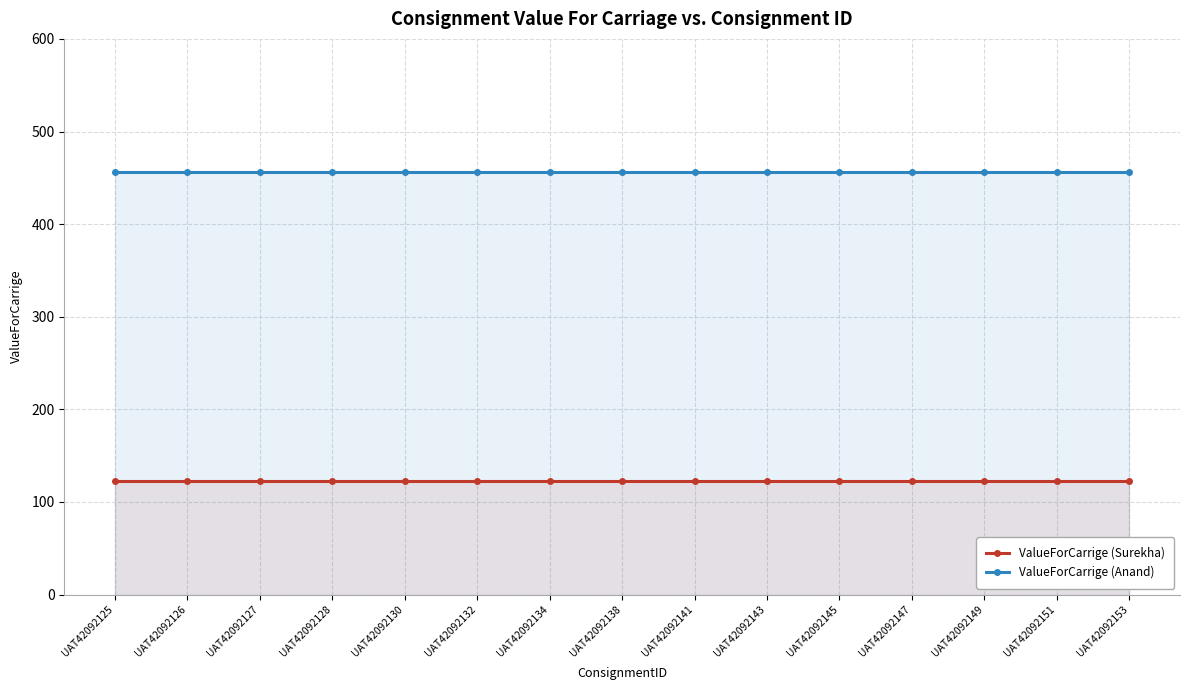

True or false: ValueForCarrige (Surekha) and ValueForCarrige (Anand) intersect in this chart.

False